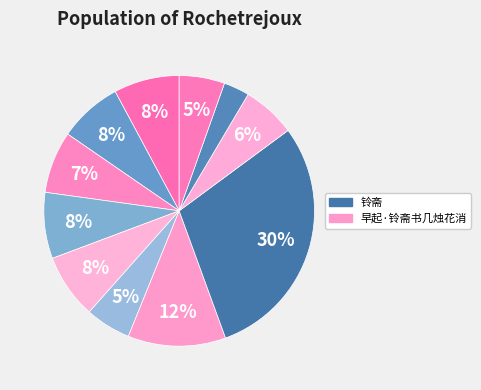

How many segments does this pie chart have?

11